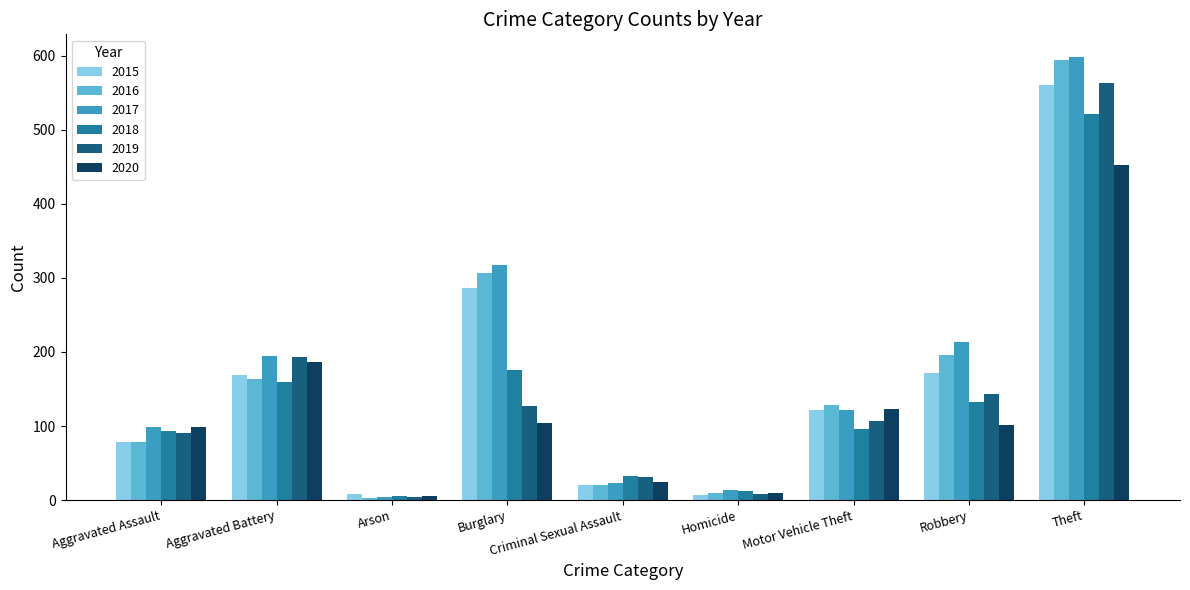

How many groups of bars are there?

9